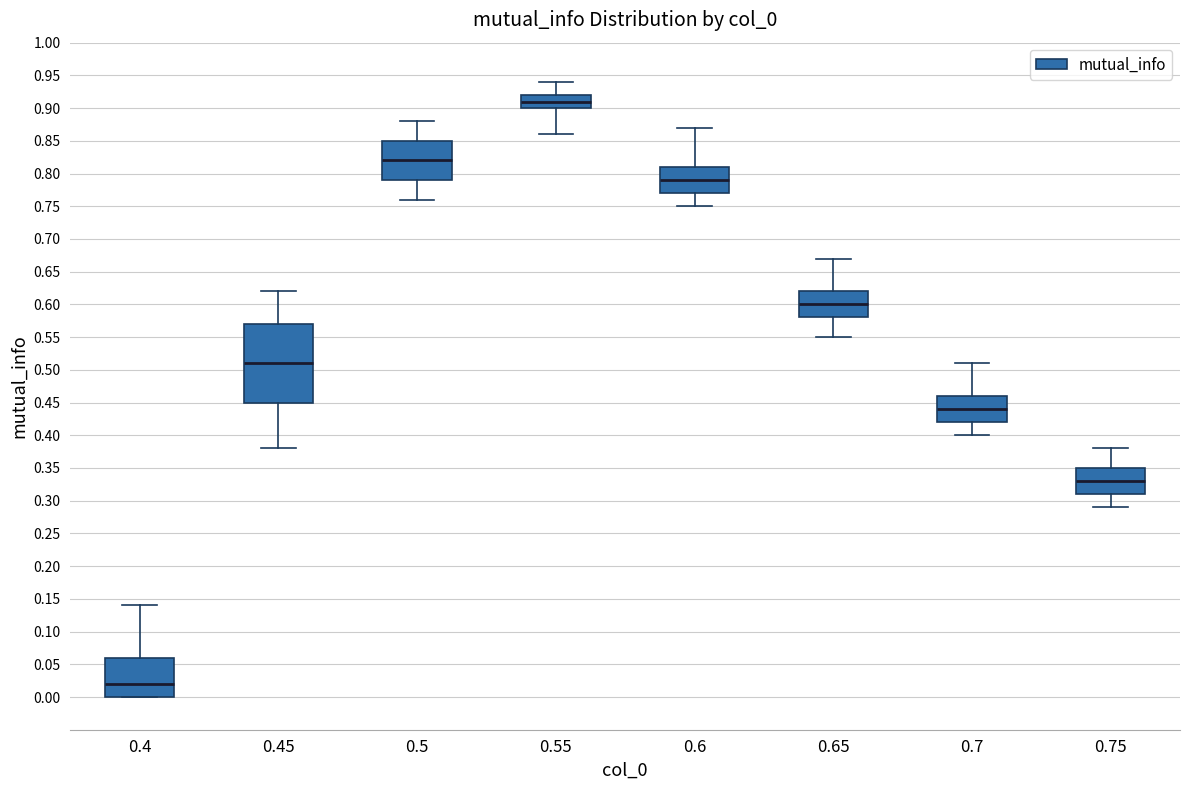

Reading left to right, transcribe this box plot: for each box, give where its median line is, the range the box spans, and where its two whiskers end, as read against the y-axis. The values are not printed on the chart, so give them approximately, as read against the axis.

0.4: median 0.02, box 0.00 to 0.06, whiskers 0.00 to 0.14
0.45: median 0.51, box 0.45 to 0.57, whiskers 0.38 to 0.62
0.5: median 0.82, box 0.79 to 0.85, whiskers 0.76 to 0.88
0.55: median 0.91, box 0.90 to 0.92, whiskers 0.86 to 0.94
0.6: median 0.79, box 0.77 to 0.81, whiskers 0.75 to 0.87
0.65: median 0.60, box 0.58 to 0.62, whiskers 0.55 to 0.67
0.7: median 0.44, box 0.42 to 0.46, whiskers 0.40 to 0.51
0.75: median 0.33, box 0.31 to 0.35, whiskers 0.29 to 0.38